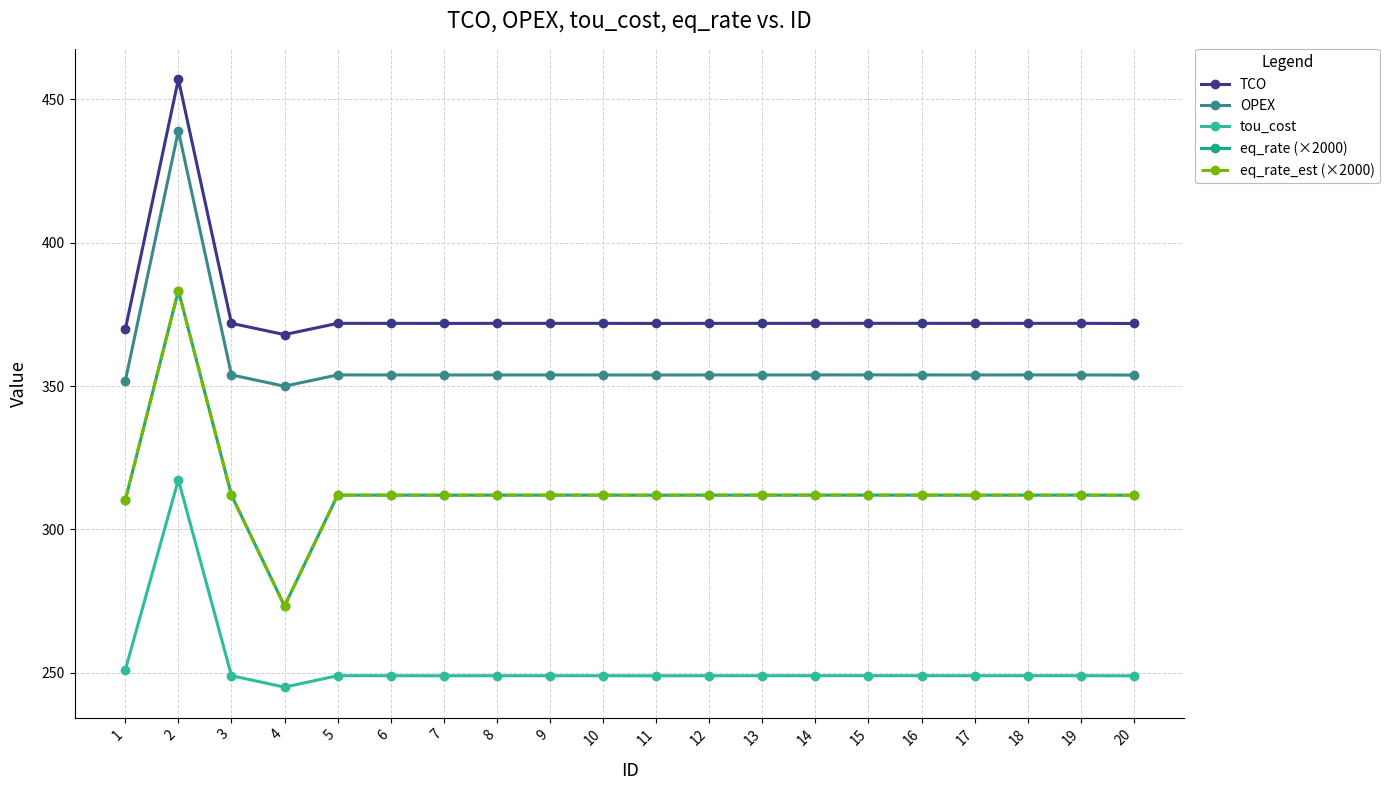

At which label does eq_rate_est (×2000) reach its peak?

2